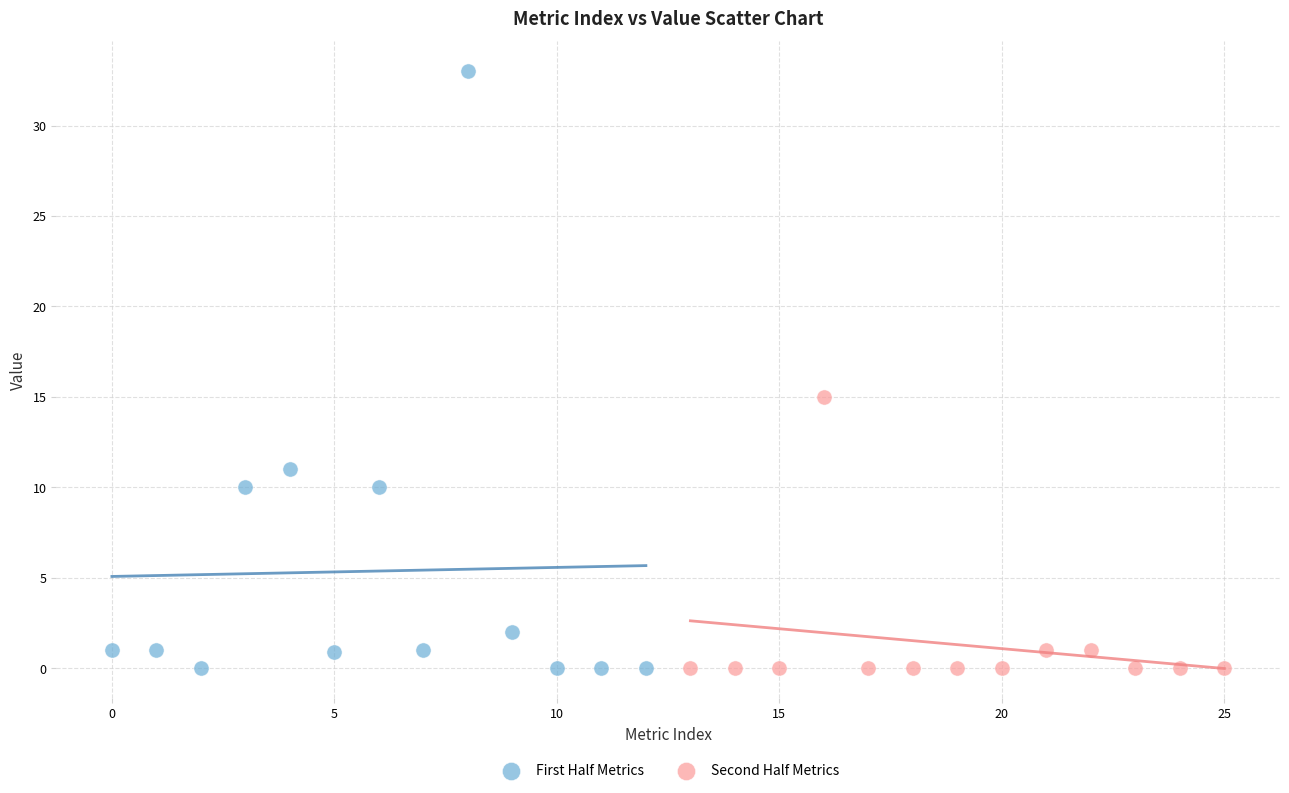

Which series contains the highest Y value?

First Half Metrics